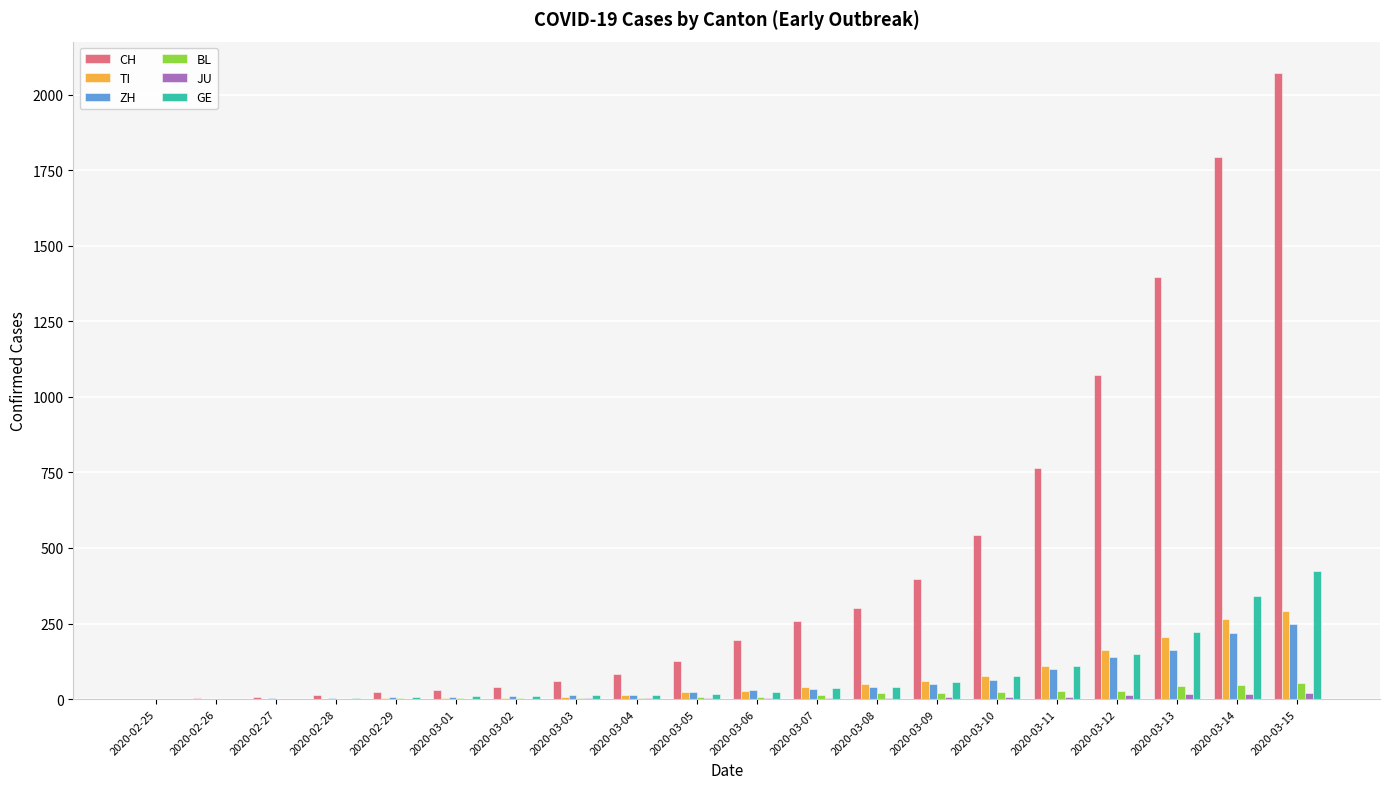

At which category is the sum across all series the highest?

2020-03-15